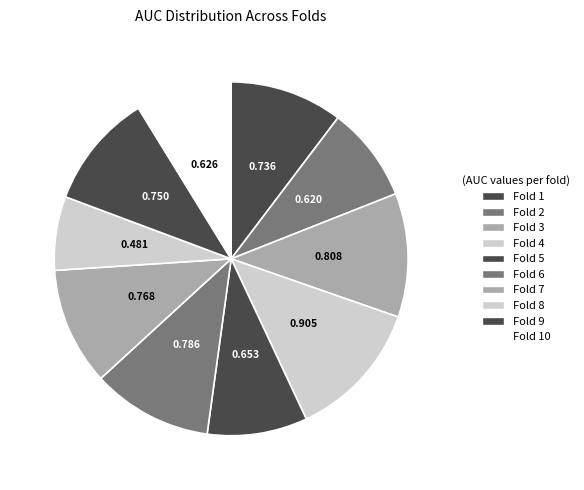

Is it true that Fold 10 is 15% of the pie?

False